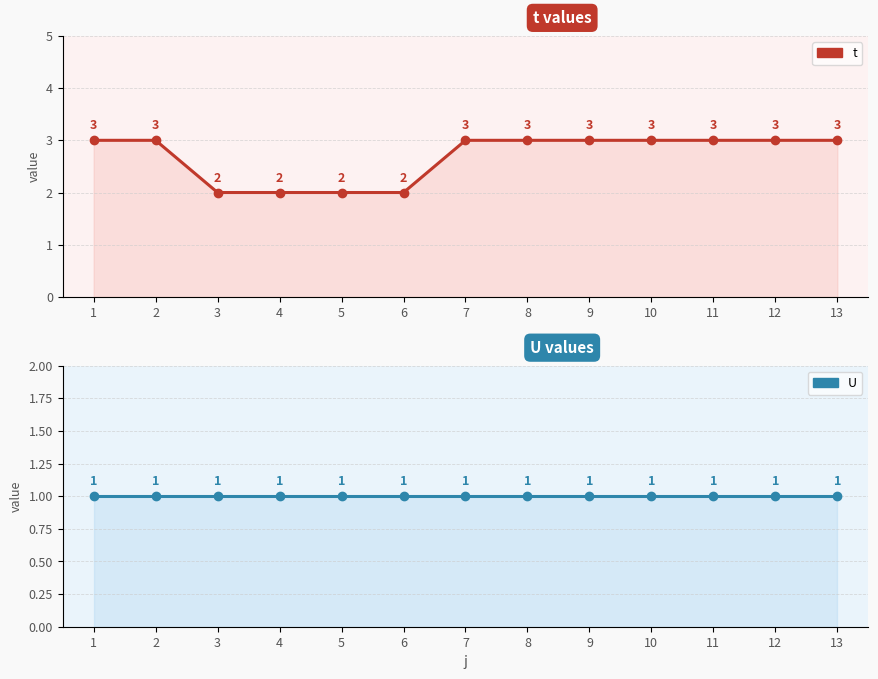

Reading left to right, extract all data points from this chart.

t: 1=3	2=3	3=2	4=2	5=2	6=2	7=3	8=3	9=3	10=3	11=3	12=3	13=3
U: 1=1	2=1	3=1	4=1	5=1	6=1	7=1	8=1	9=1	10=1	11=1	12=1	13=1